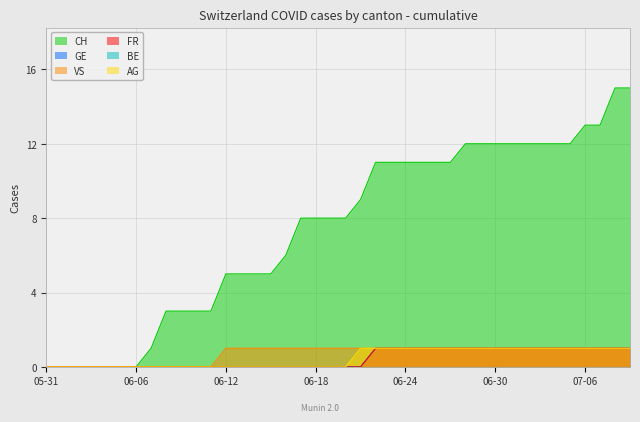

Which series has the largest total across all categories?

CH